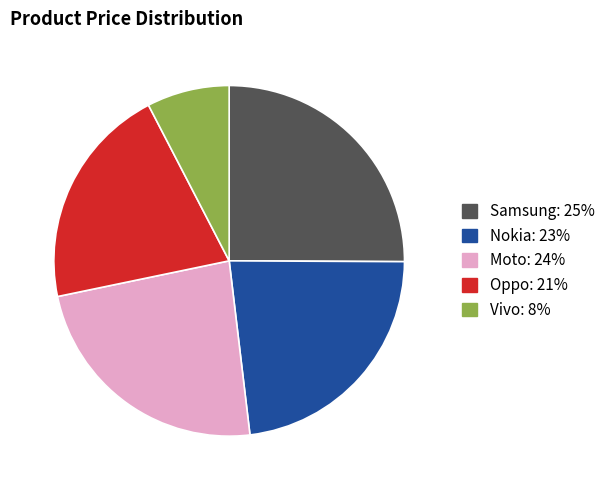

Which has a higher value, Samsung or Nokia?

Samsung